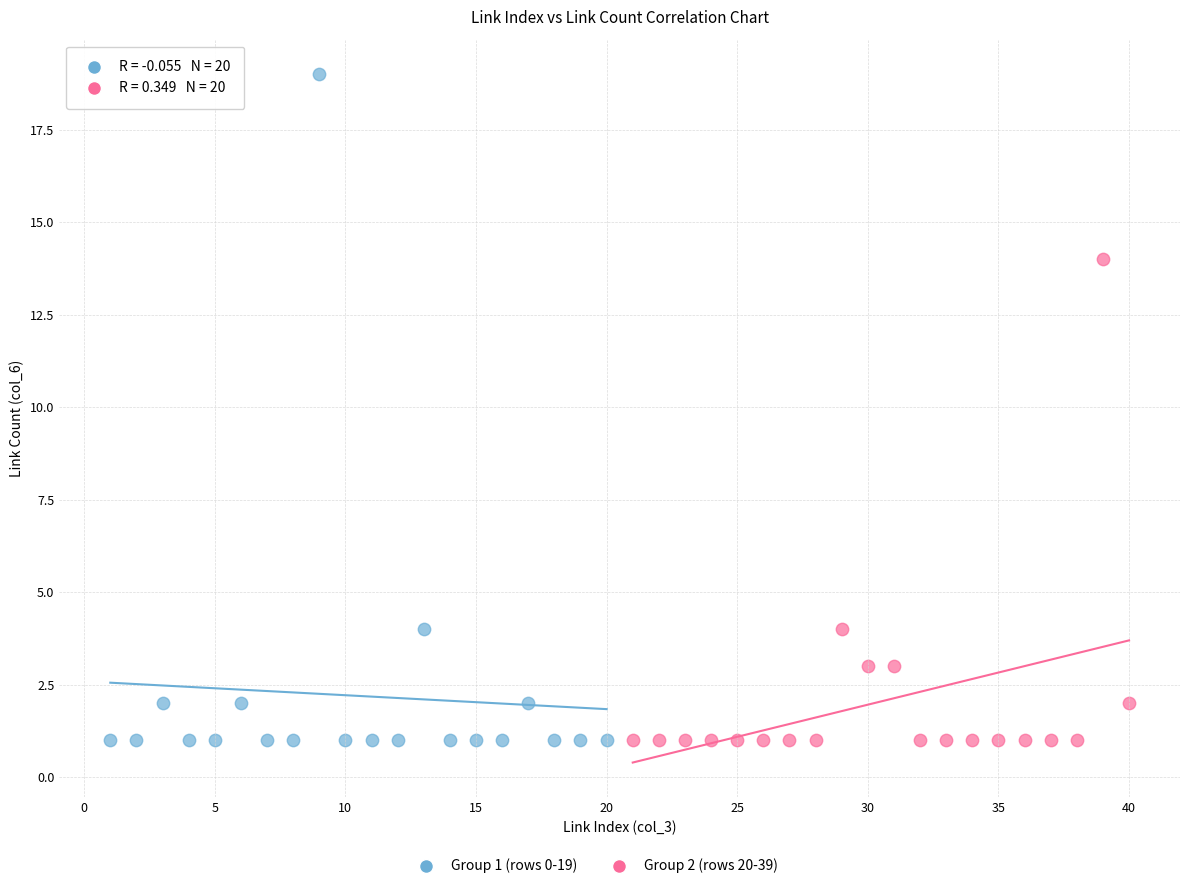

Which series reaches the maximum Y coordinate?

Group 1 (rows 0-19)